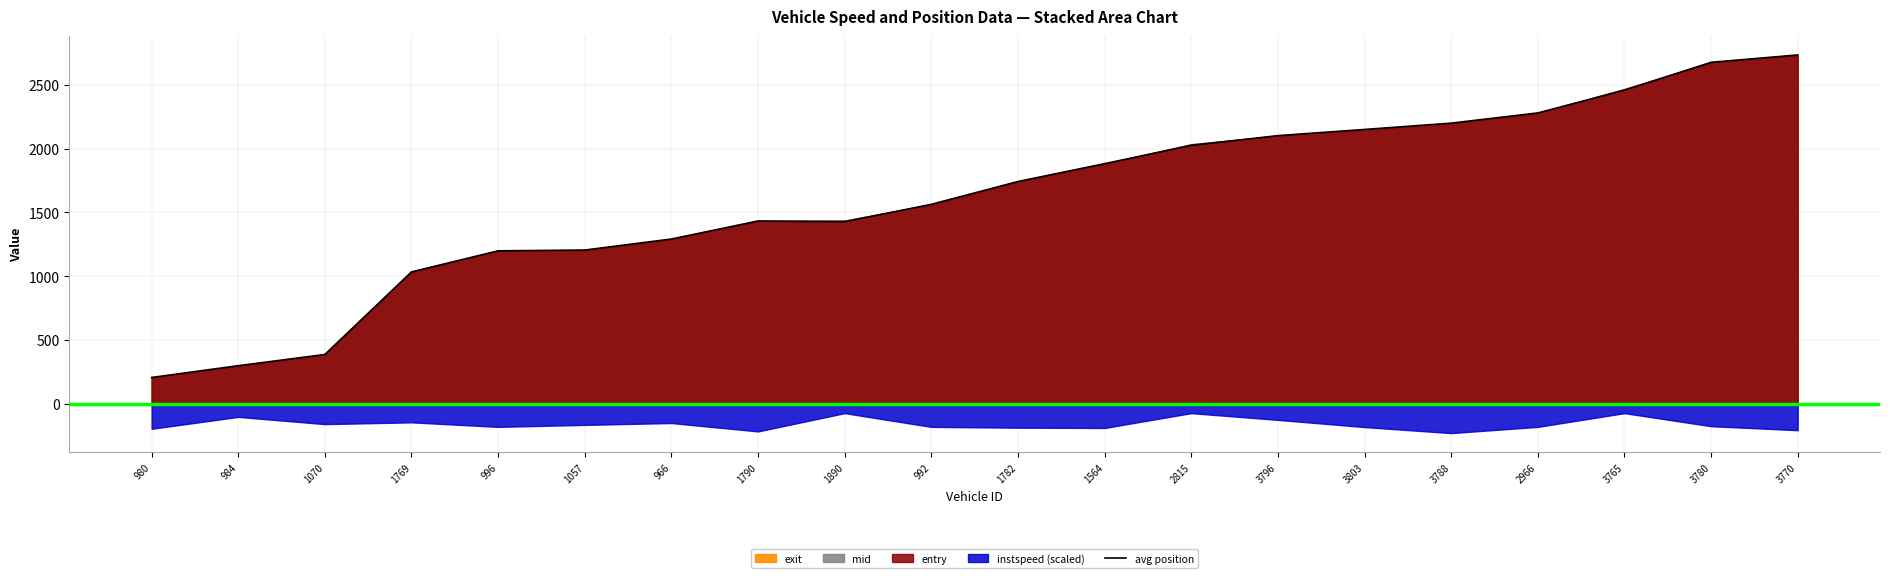

The value of avg position at 1790 is 1432.5. True or false?

True